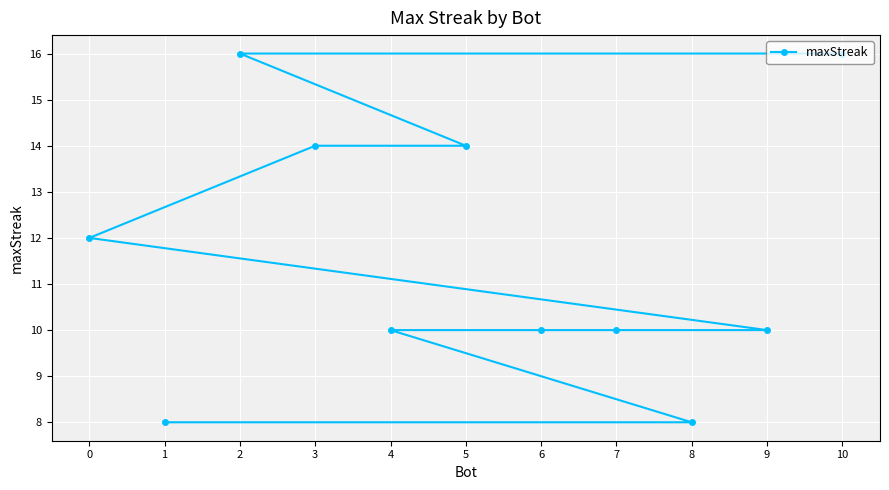

Which label corresponds to the largest value in the chart?

10